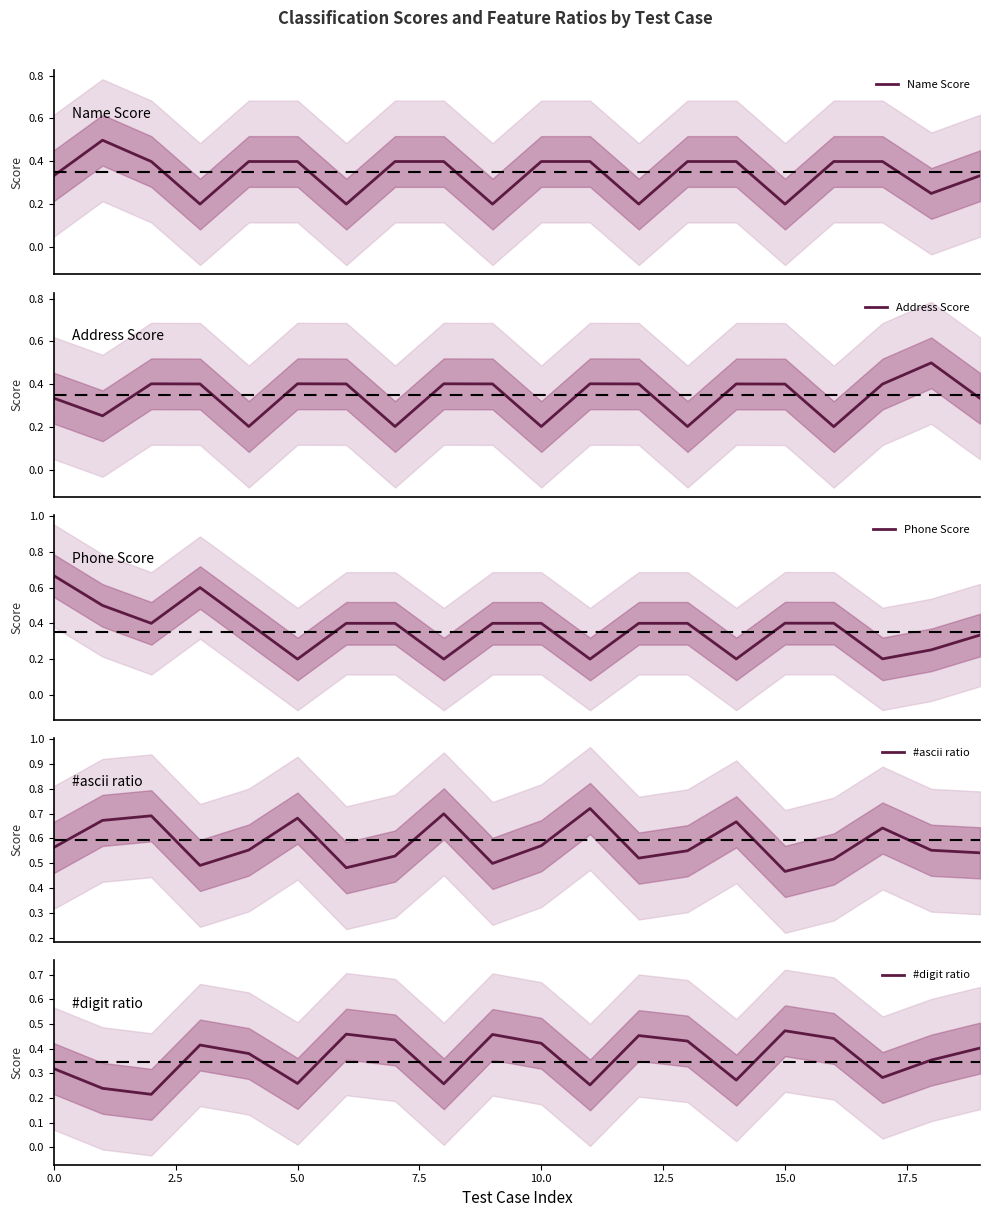

The Address Score series shows 0.4 at 12. True or false?

True